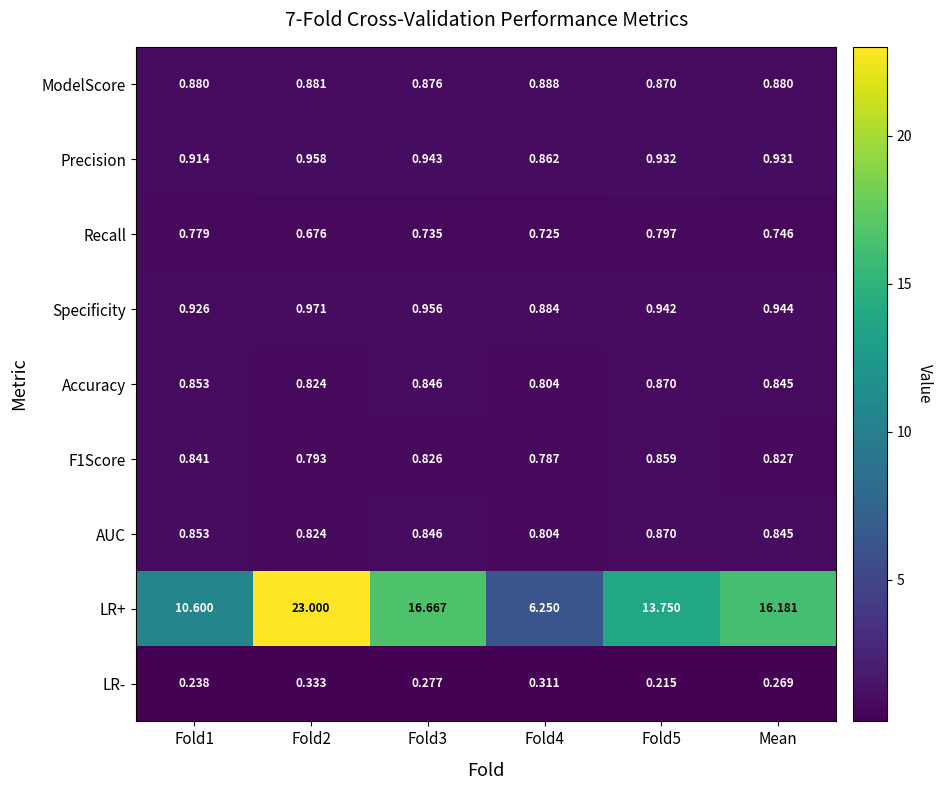

Which series has the largest total across all categories?

LR+